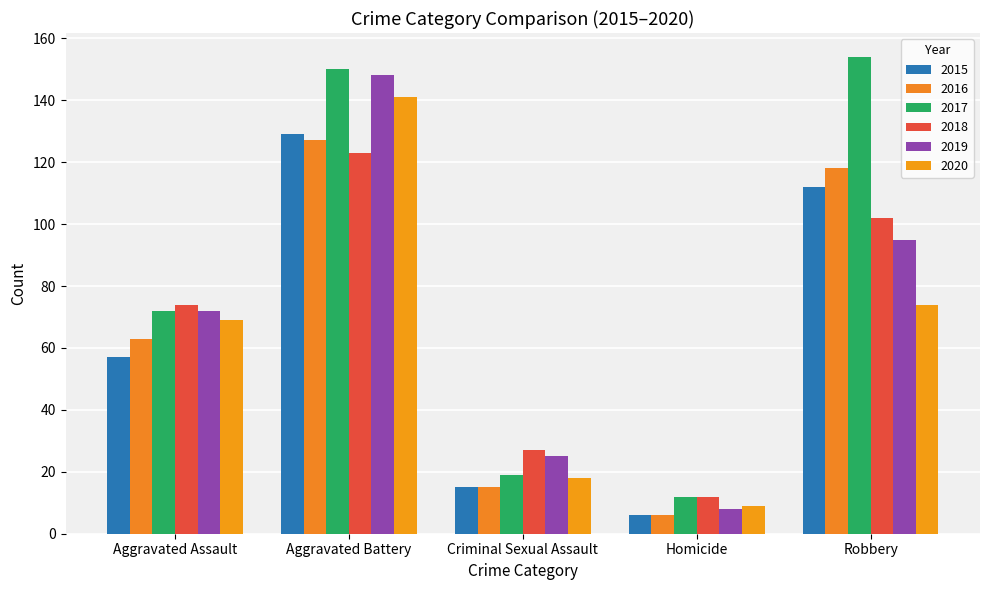

Where is 2016 nearest to the value 66?

Aggravated Assault